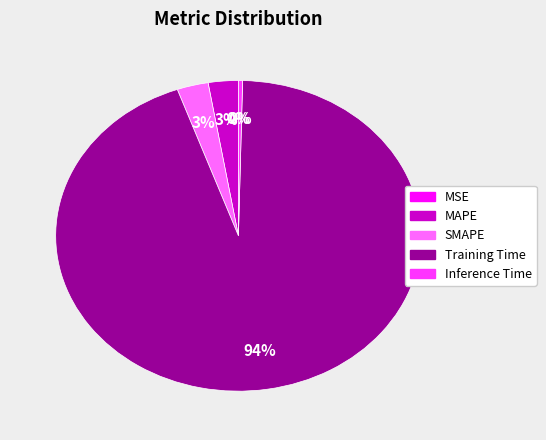

What is the largest slice in the pie chart?

Training Time